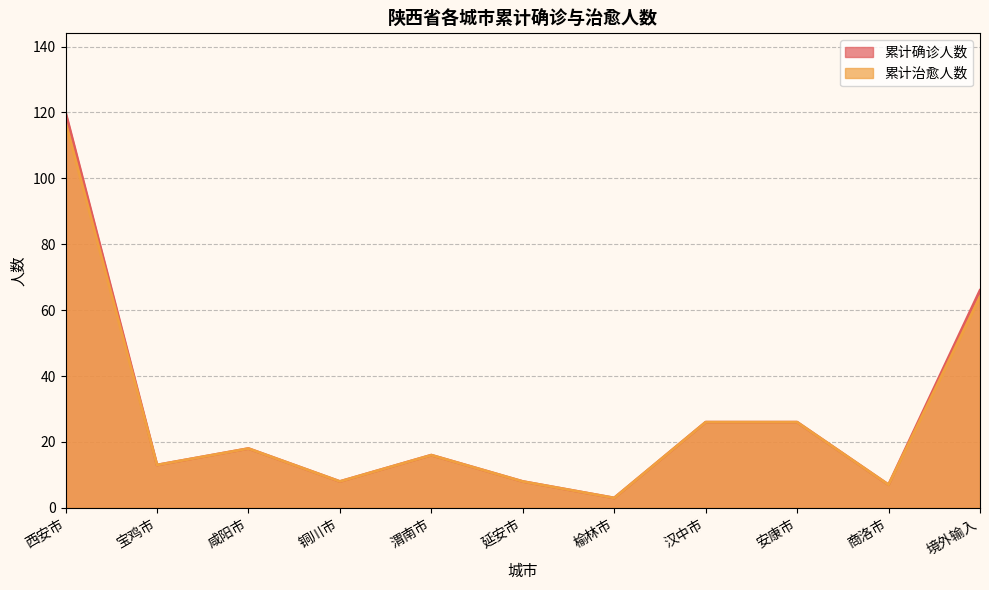

The value of 累计治愈人数 at 咸阳市 is 31. True or false?

False